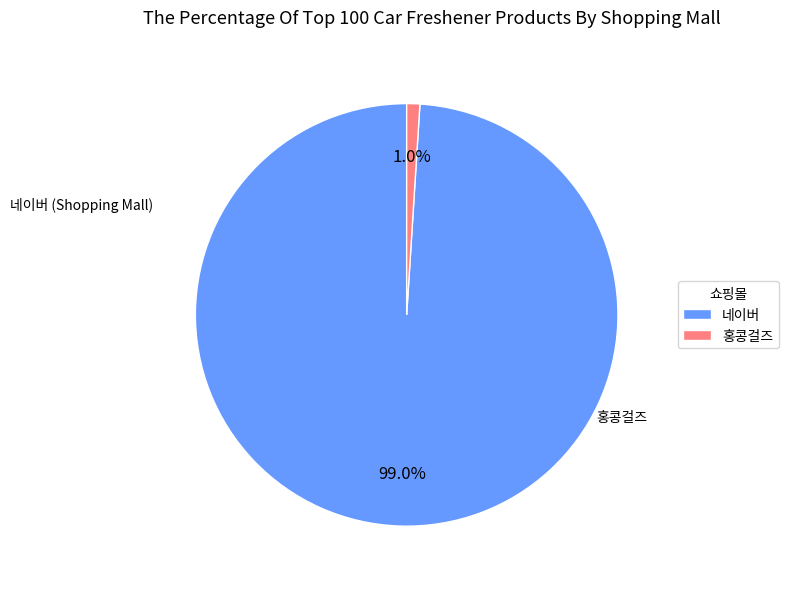

Count the number of slices in the pie.

2